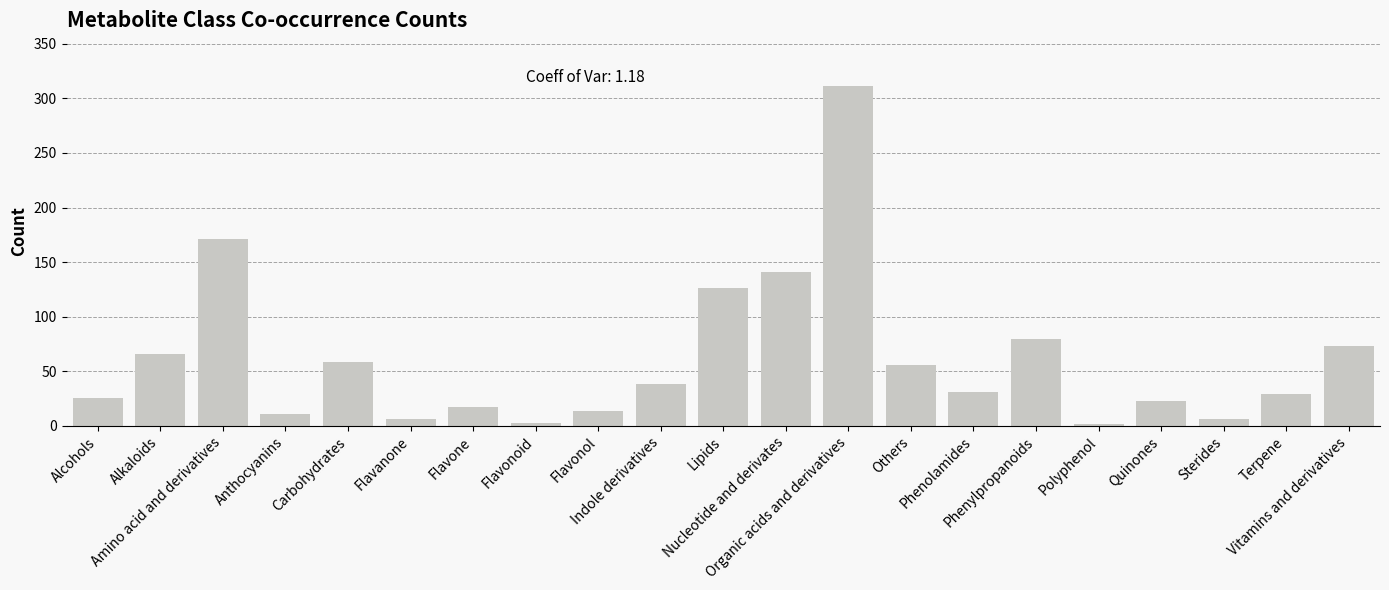

How many distinct data groups are displayed?

1